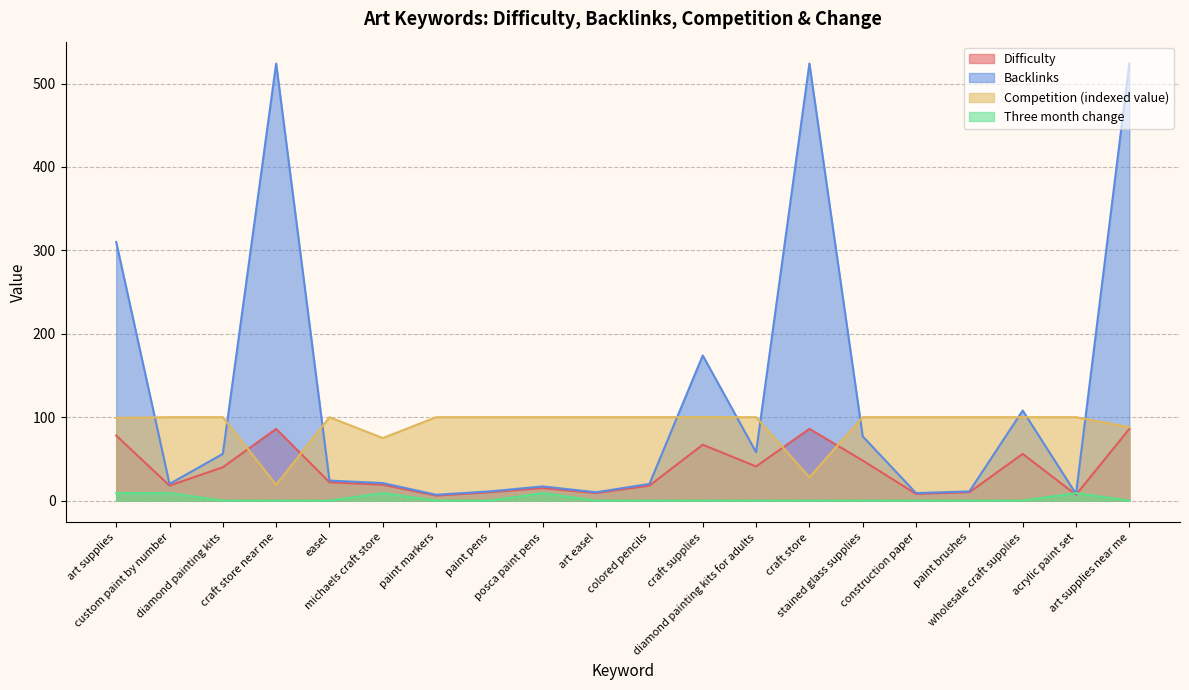

True or false: Difficulty has a value of 65 at diamond painting kits for adults.

False